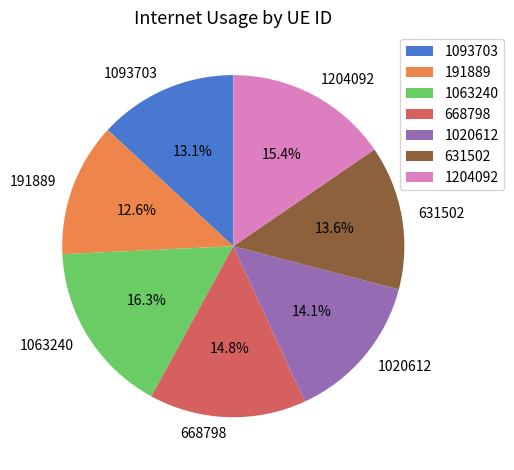

What percentage is the 191889 slice, to the nearest percent?

13%